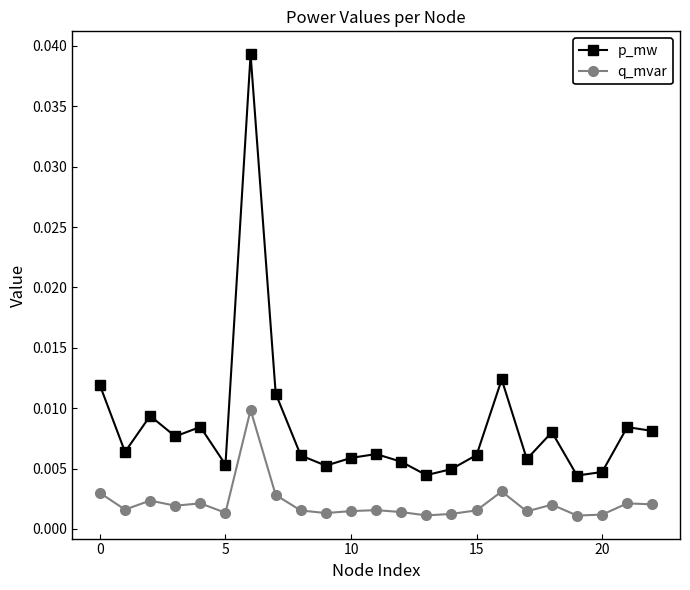

How many p_mw values are between 0 and 1?

23